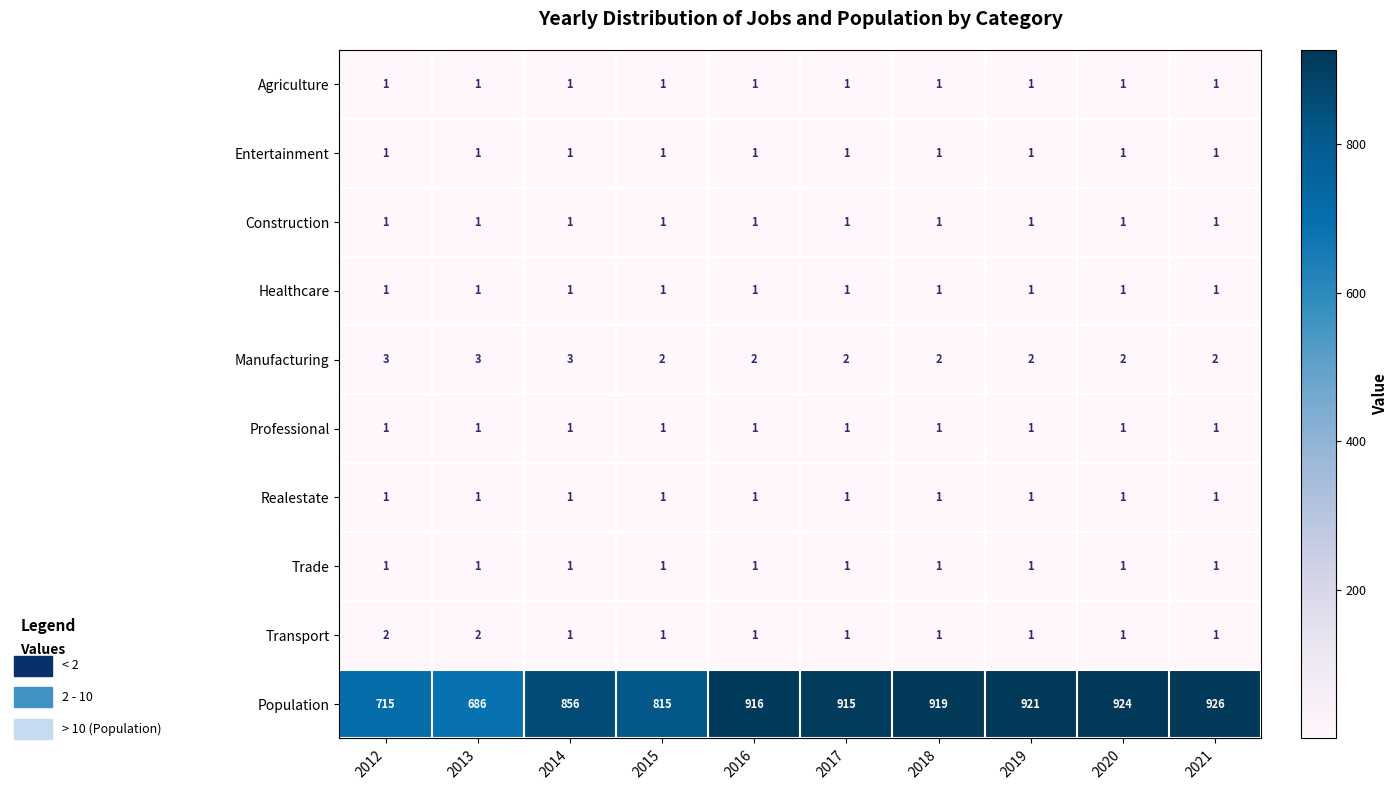

The value of Population at 2019 is 467. True or false?

False